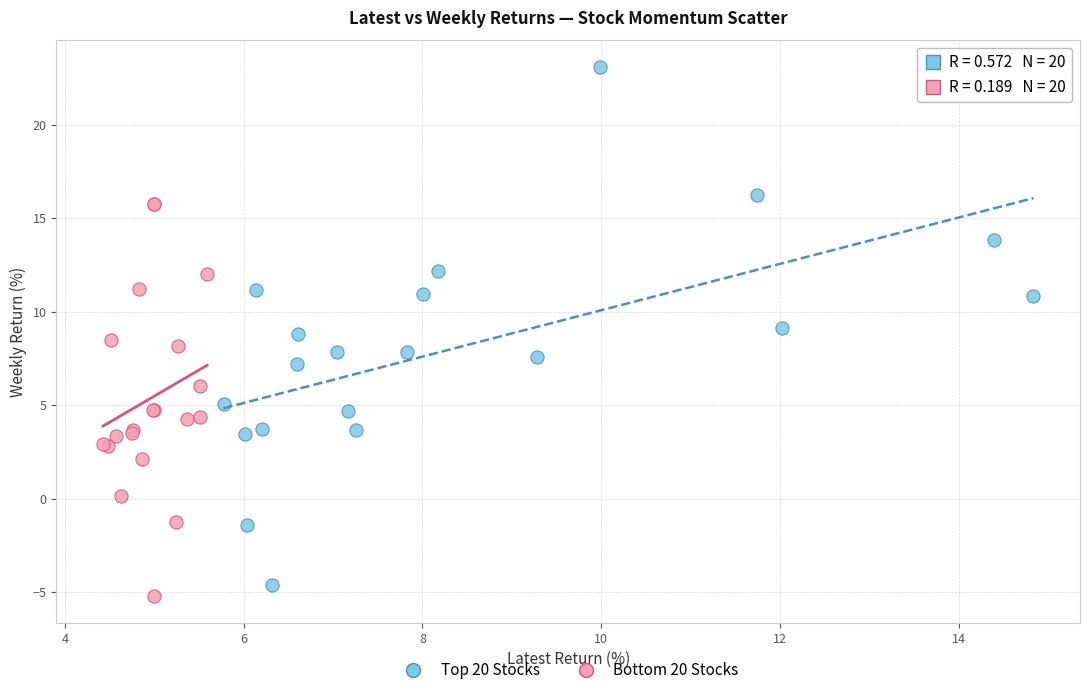

What are all the series names shown in the legend?

Top 20 Stocks, Bottom 20 Stocks